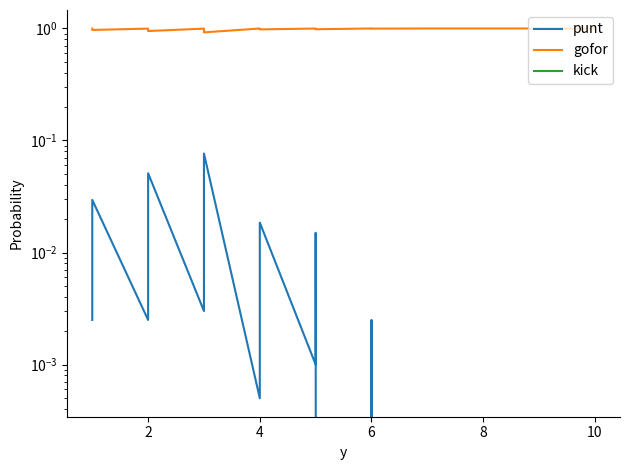

True or false: kick and punt cross at least once.

False